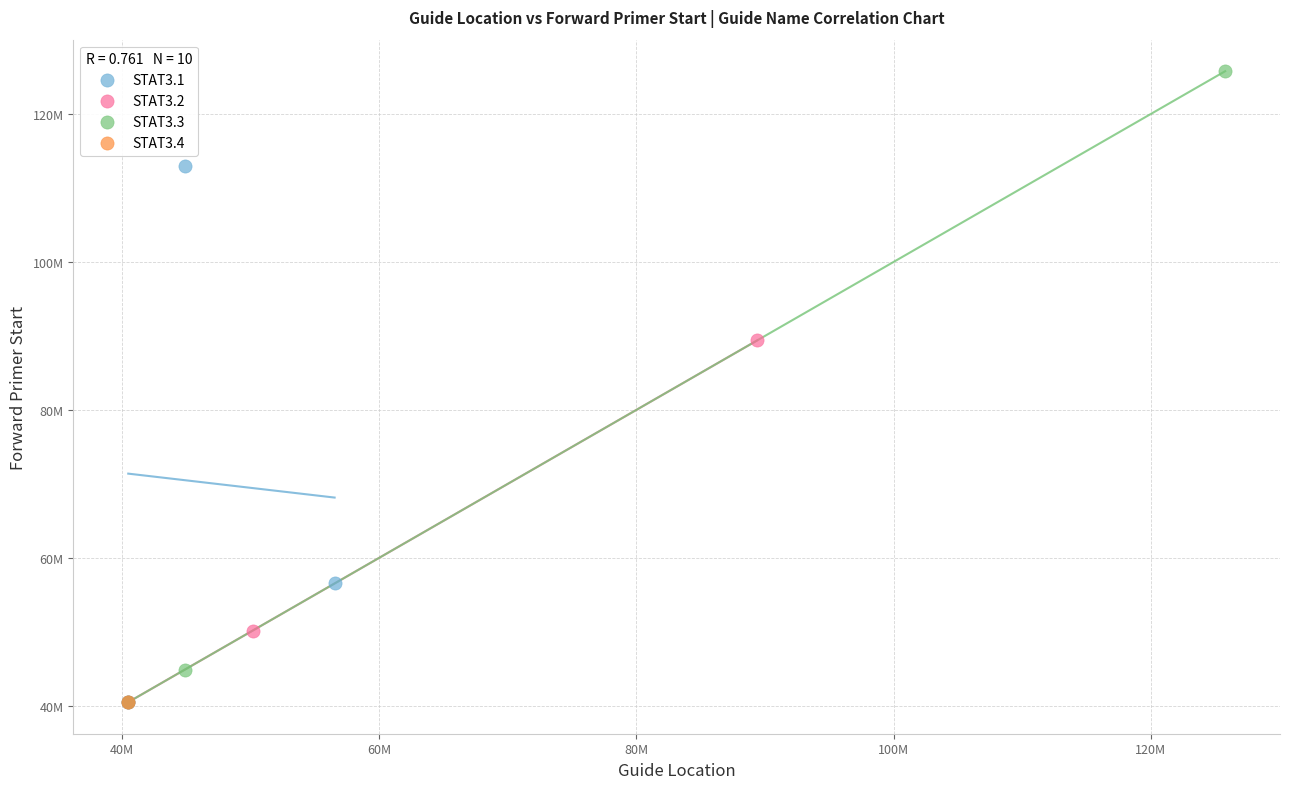

What are all the series names shown in the legend?

STAT3.1, STAT3.2, STAT3.3, STAT3.4